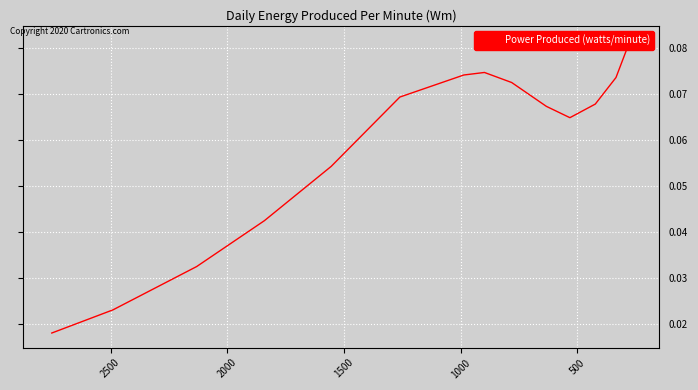

Count the values in the range 0 to 1.

14